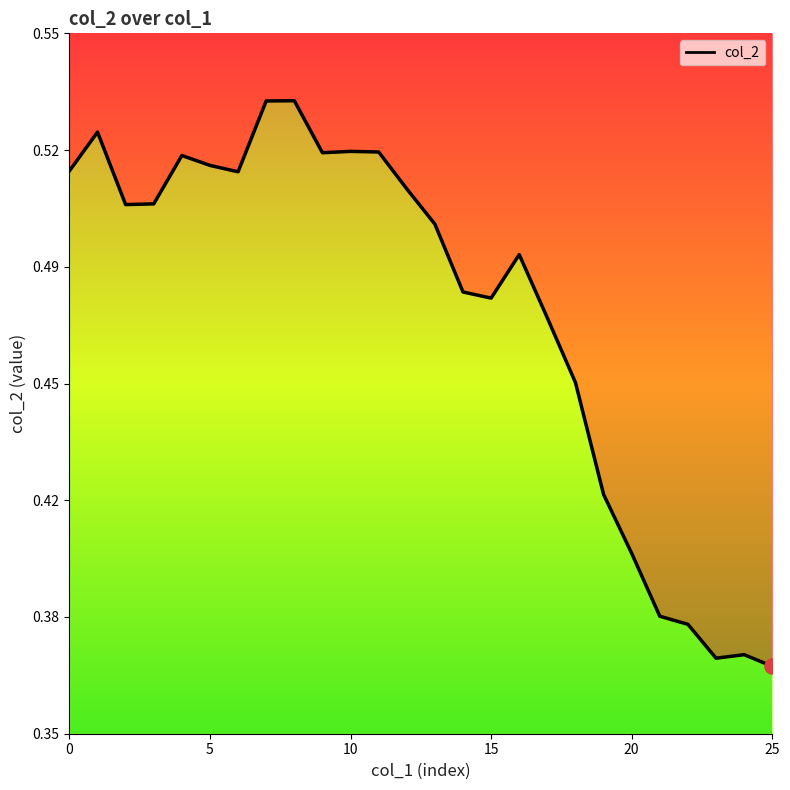

Between 25 and 15, which is larger?

15